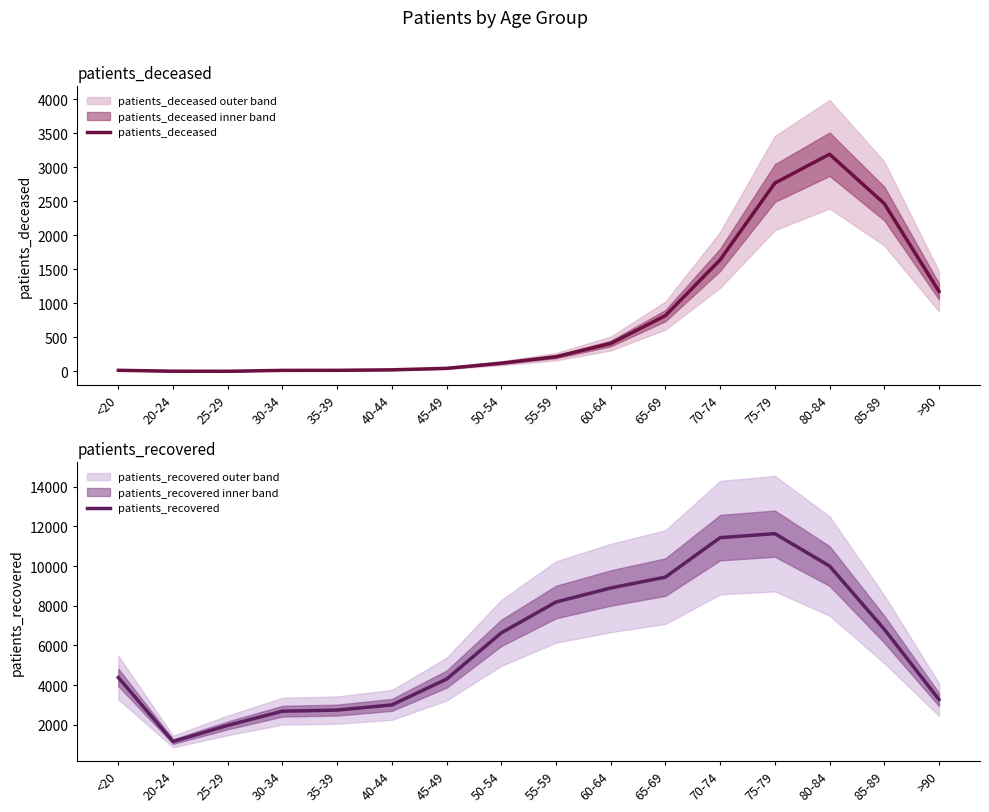

Which label corresponds to the smallest value in the chart?

25-29